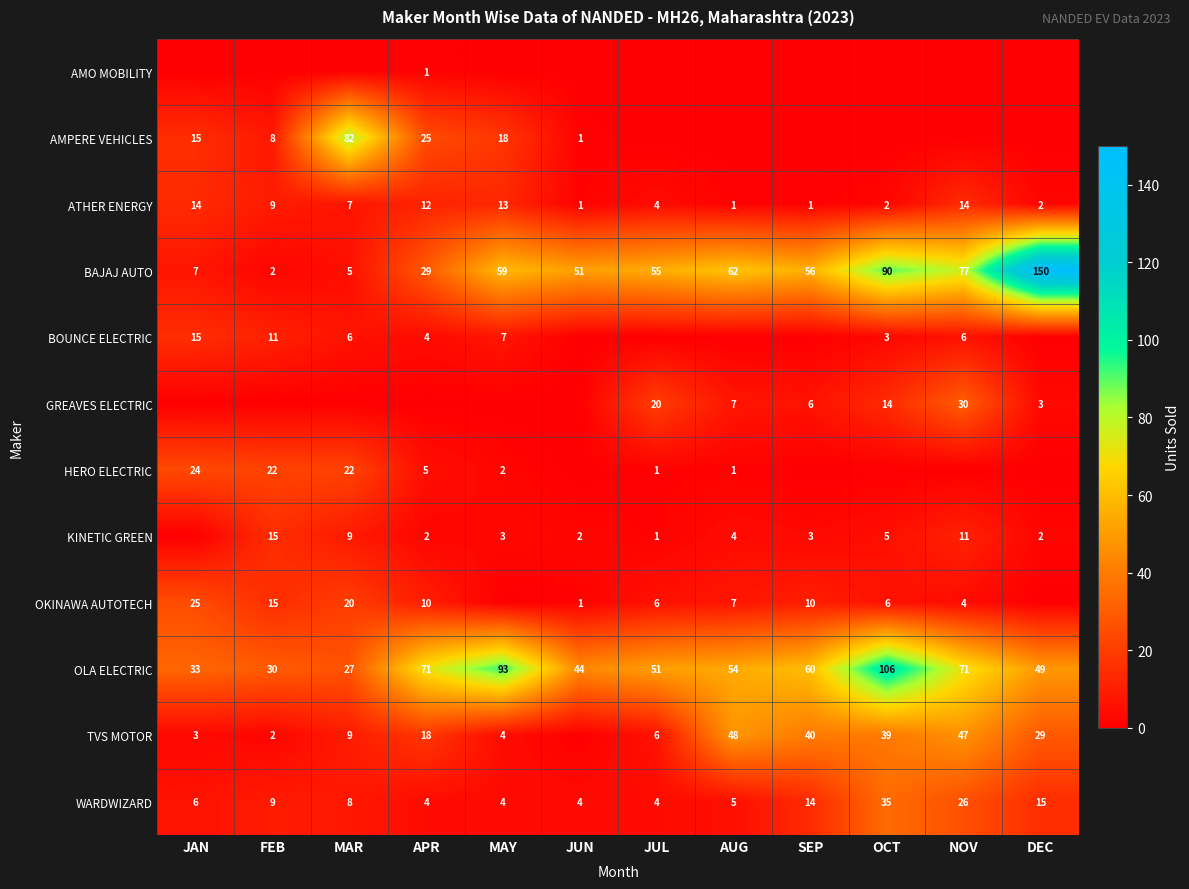

At which label does OLA ELECTRIC reach its peak?

OCT